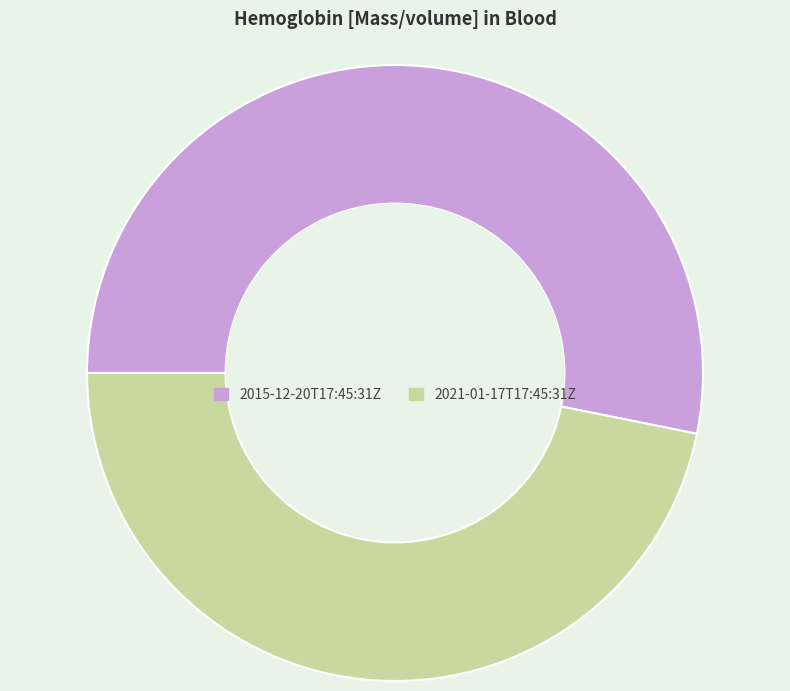

Do 2015-12-20T17:45:31Z and 2021-01-17T17:45:31Z together represent more than half of the pie?

Yes